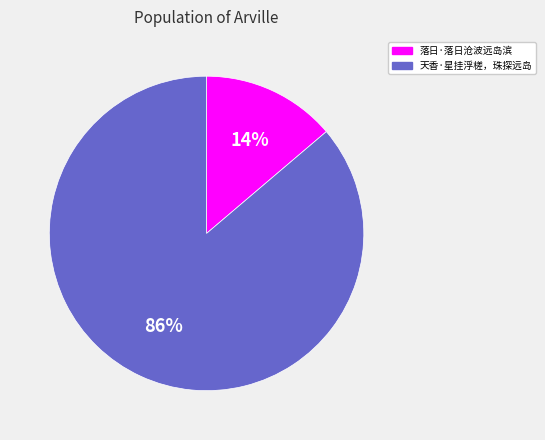

To the nearest percent, what percentage of the pie is 落日·落日沧波远岛滨?

14%